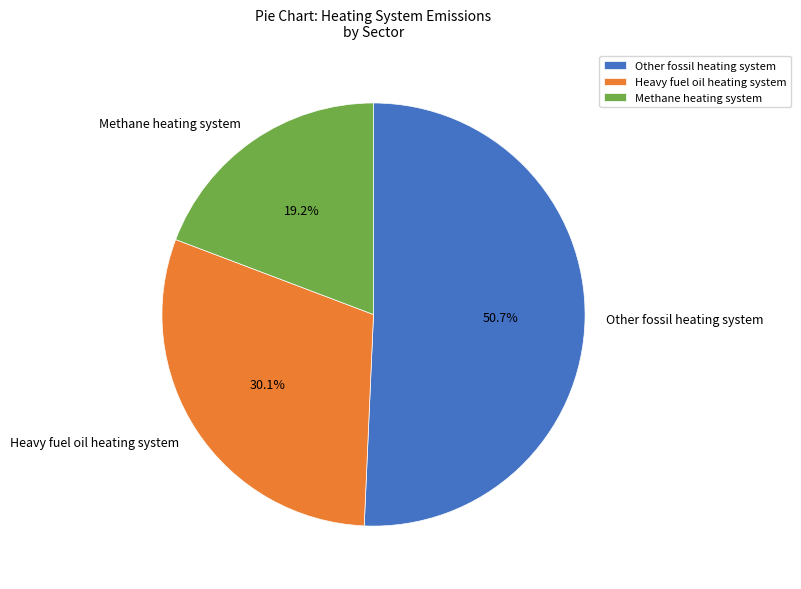

How many slices are in this pie chart?

3